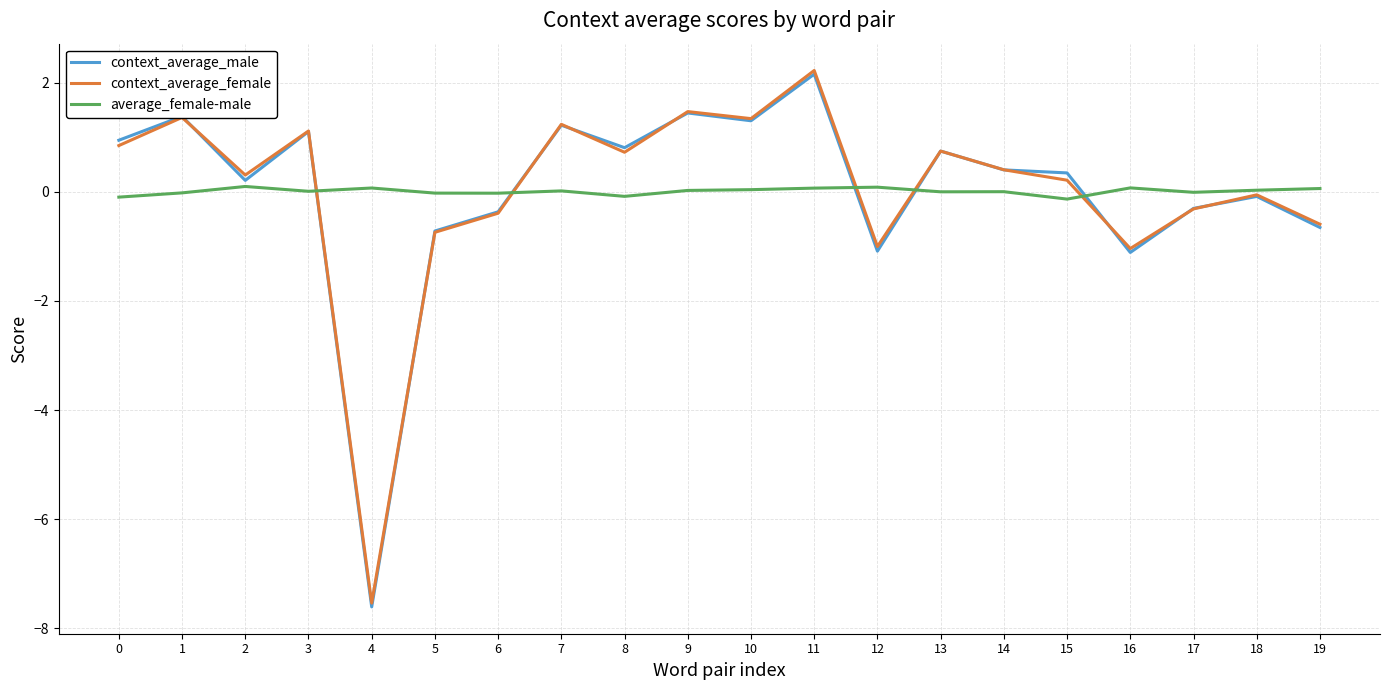

True or false: context_average_male has a value of 0.3 at 15.

True